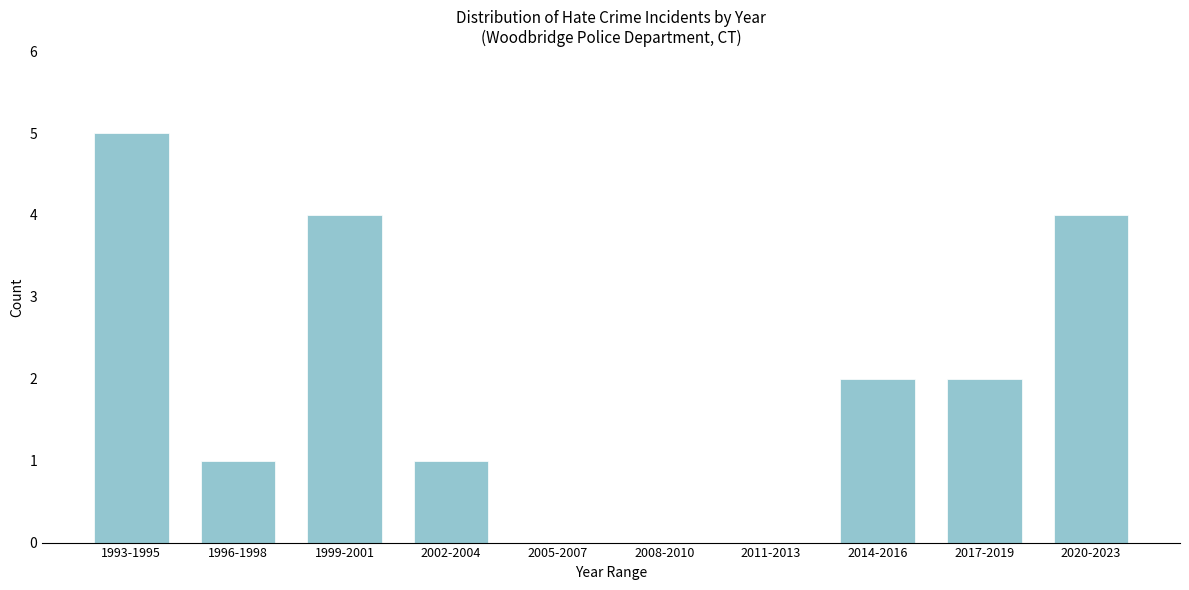

Reading right to left, transcribe all the data shown in this chart.

2020-2023=4	2017-2019=2	2014-2016=2	2011-2013=0	2008-2010=0	2005-2007=0	2002-2004=1	1999-2001=4	1996-1998=1	1993-1995=5